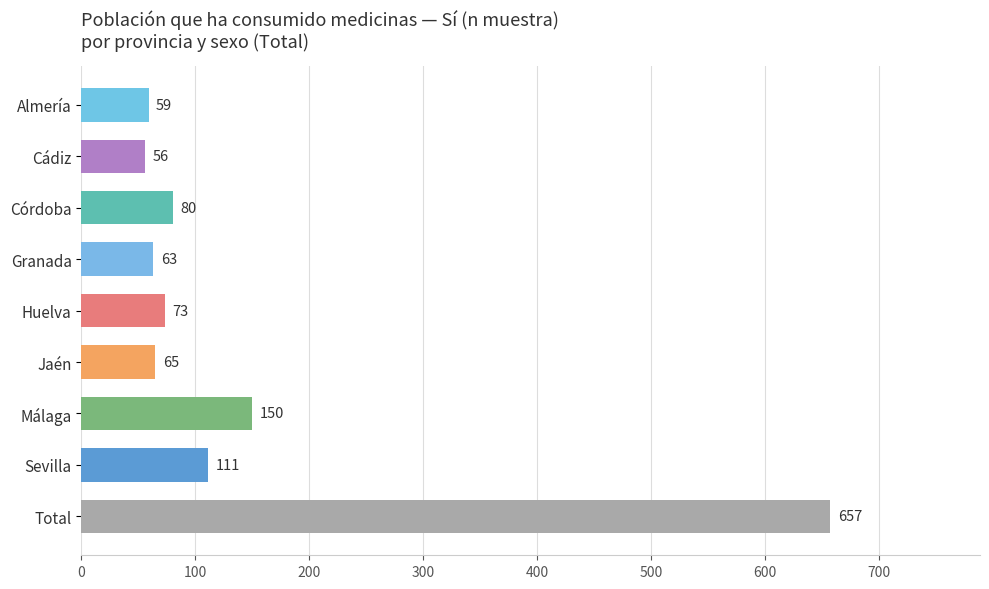

Between Granada and Cádiz, which is larger?

Granada